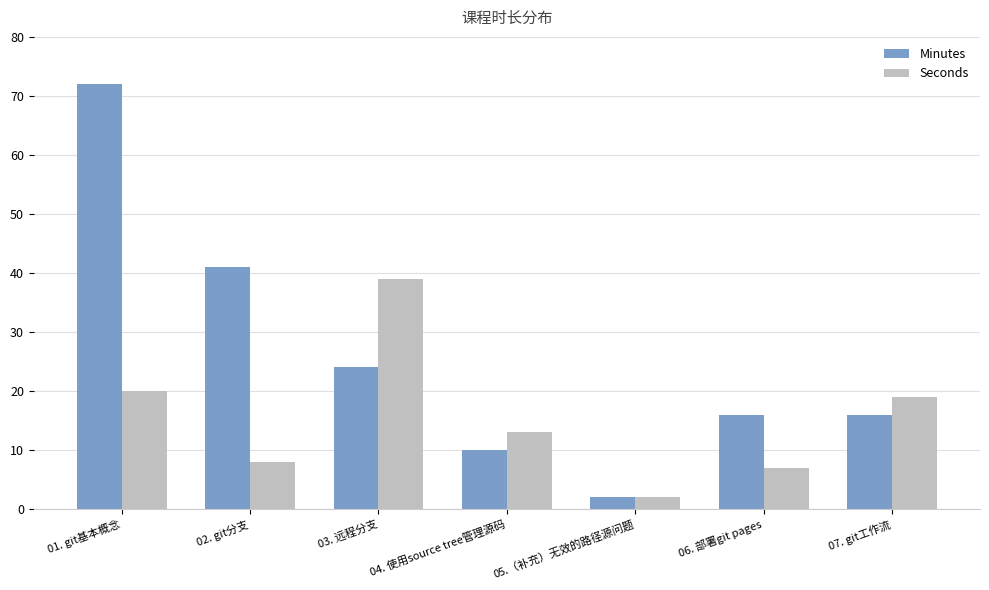

What is the label of the 3rd bar from the left?

03. 远程分支